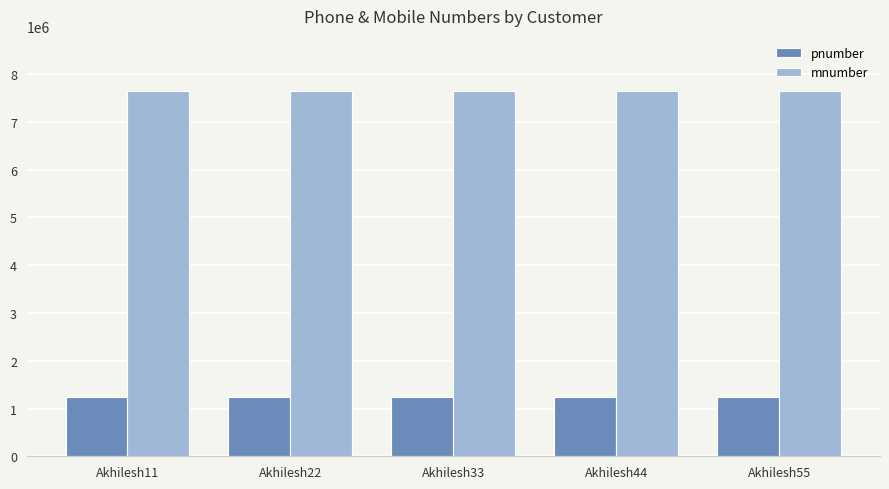

Which series has the largest total across all categories?

mnumber